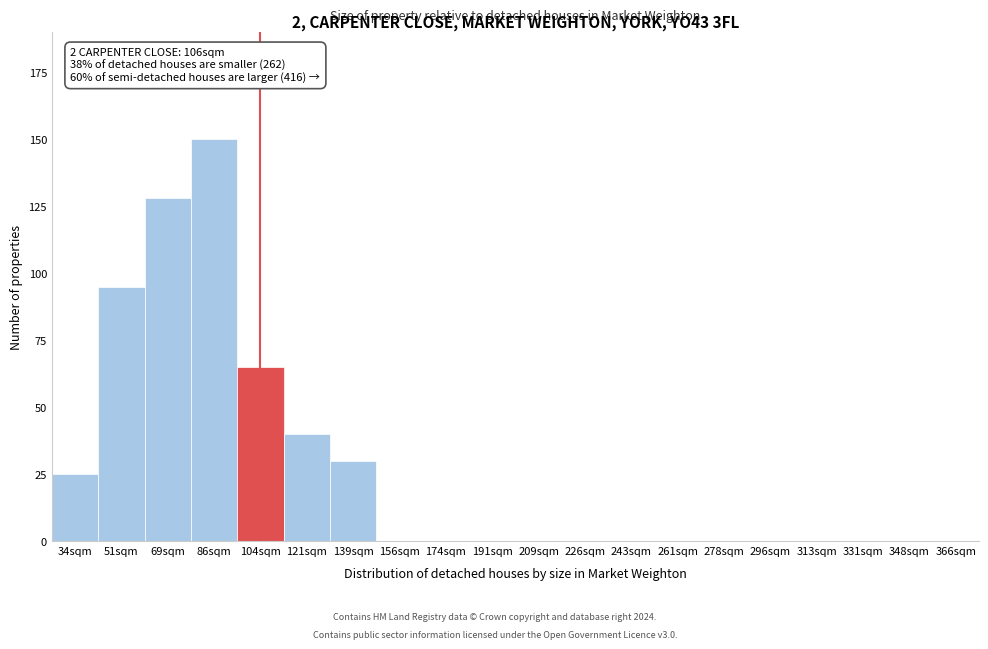

Reading right to left, what are all the values shown in this chart?

366sqm=0	348sqm=0	331sqm=0	313sqm=0	296sqm=0	278sqm=0	261sqm=0	243sqm=0	226sqm=0	209sqm=0	191sqm=0	174sqm=0	156sqm=0	139sqm=30	121sqm=40	104sqm=65	86sqm=150	69sqm=128	51sqm=95	34sqm=25